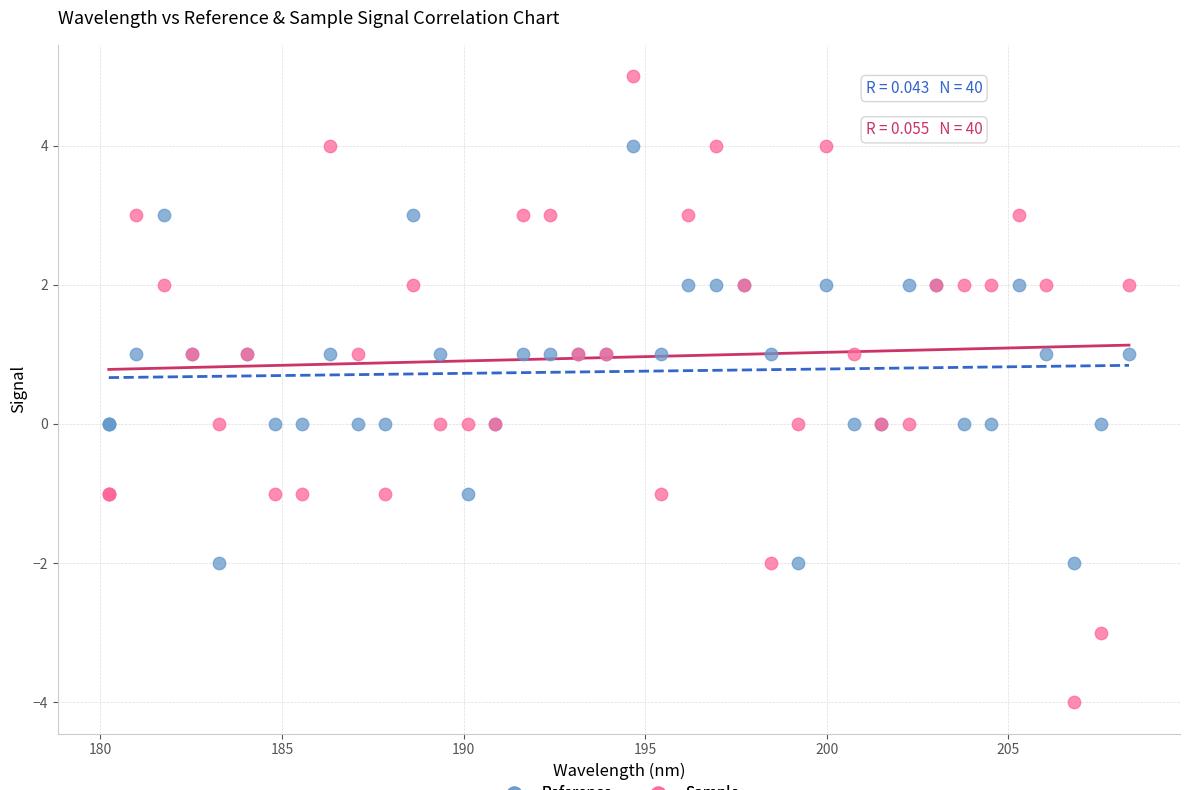

Which series contains the lowest Y value?

Sample